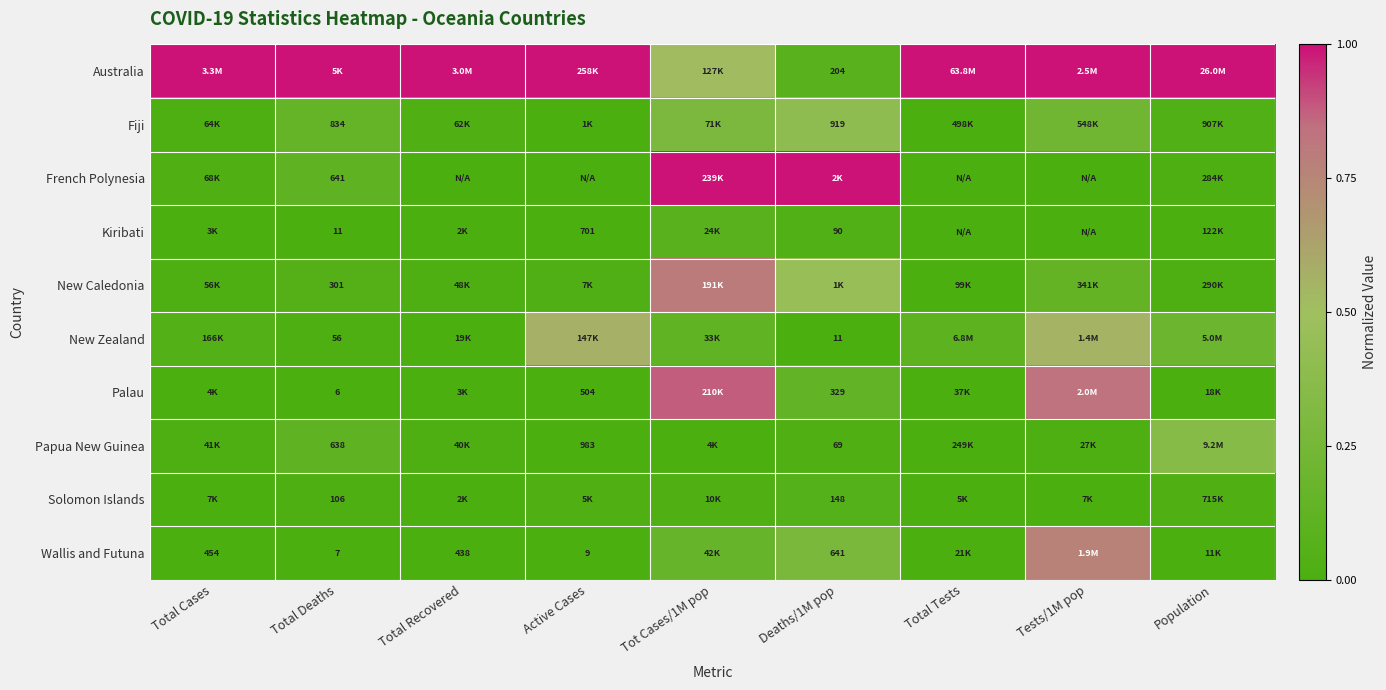

Rank the categories by Palau value from highest to lowest.

Tot Cases/1M pop, Tests/1M pop, Deaths/1M pop, Active Cases, Total Recovered, Total Cases, Total Tests, Population, Total Deaths